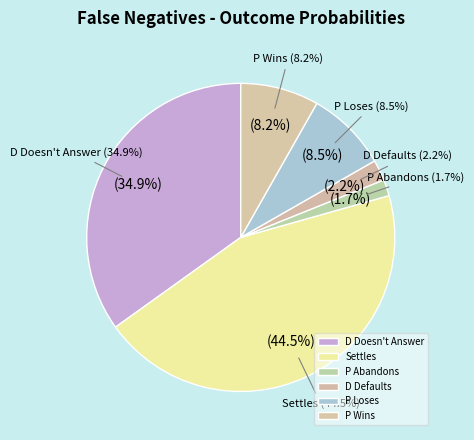

To the nearest percent, what percentage of the pie is P Wins?

8%